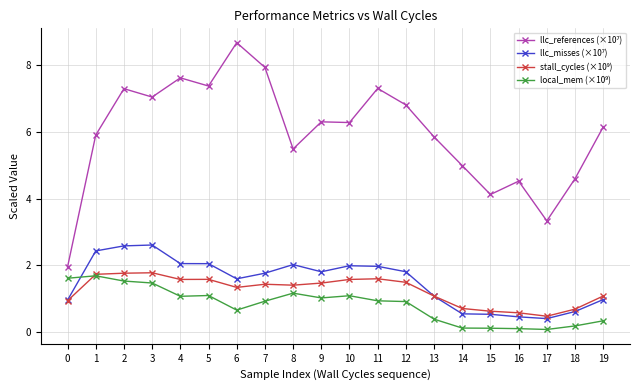

What is the total value across all series at 5?

12.1